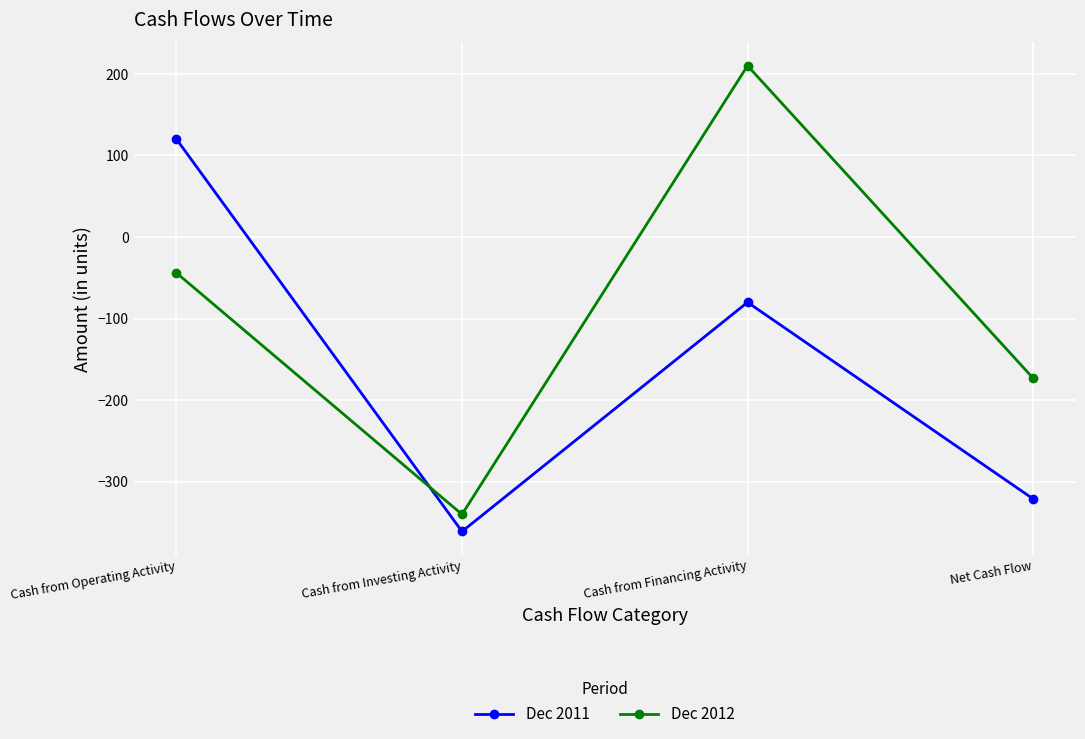

What is the label of the 1st point from the right?

Net Cash Flow